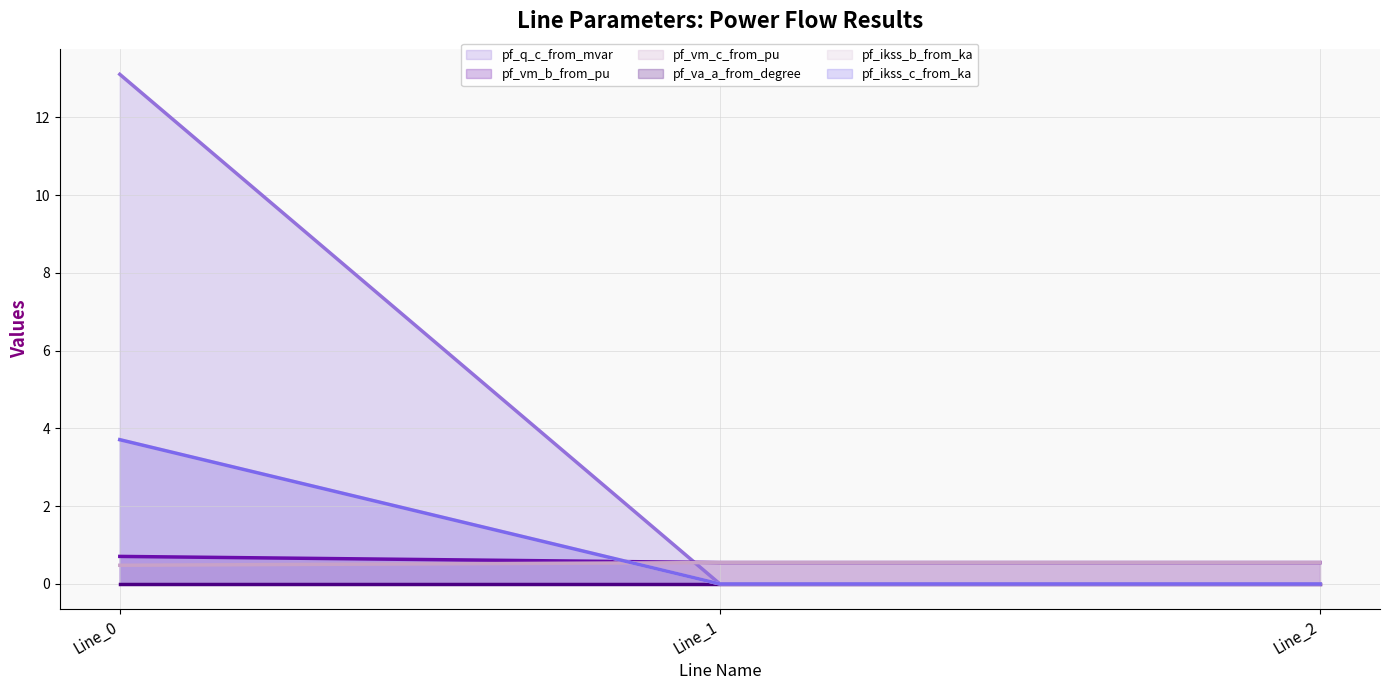

What is the sum of all pf_ikss_b_from_ka (line) values?

3.7